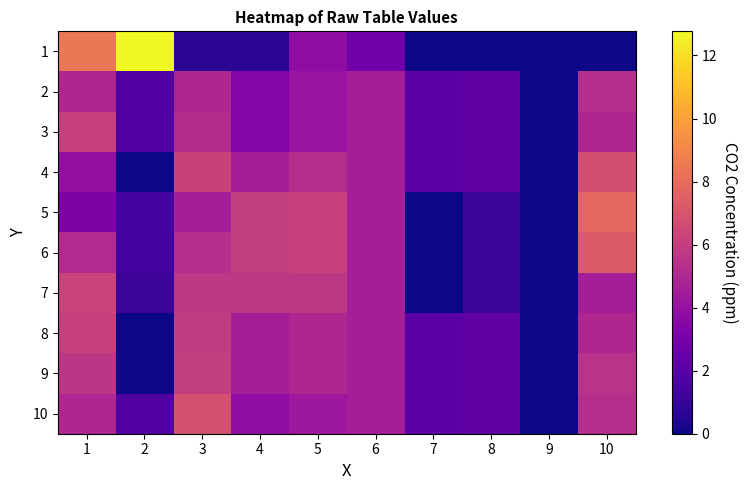

Which series has the largest range (max minus min)?

1